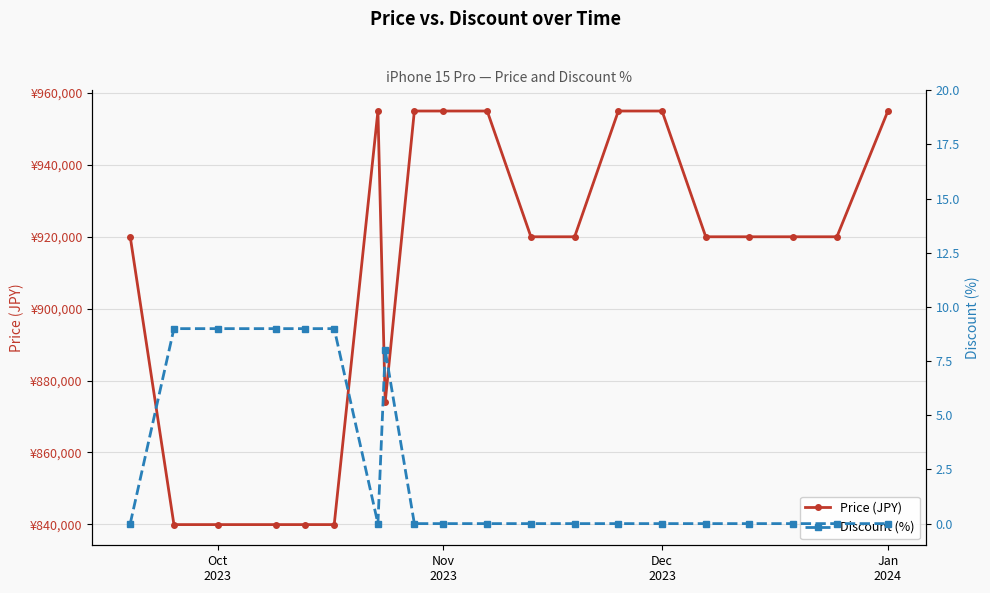

How many interior local peaks does the Price (JPY) series have?

1